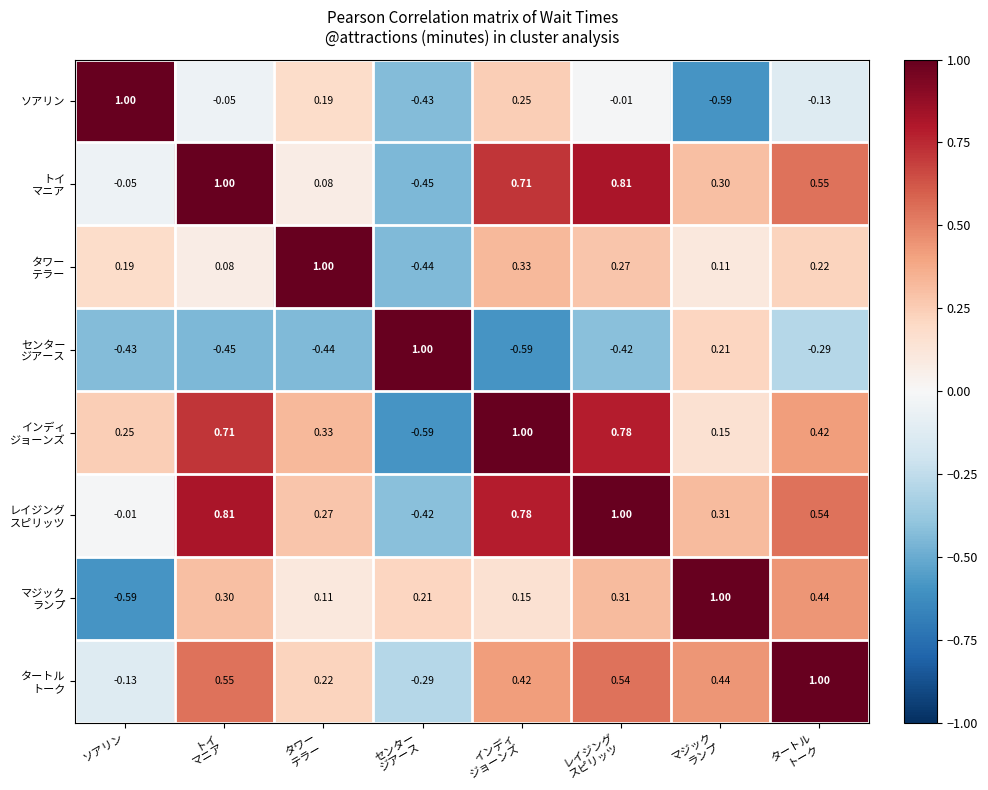

At which label does ソアリン reach its peak?

ソアリン